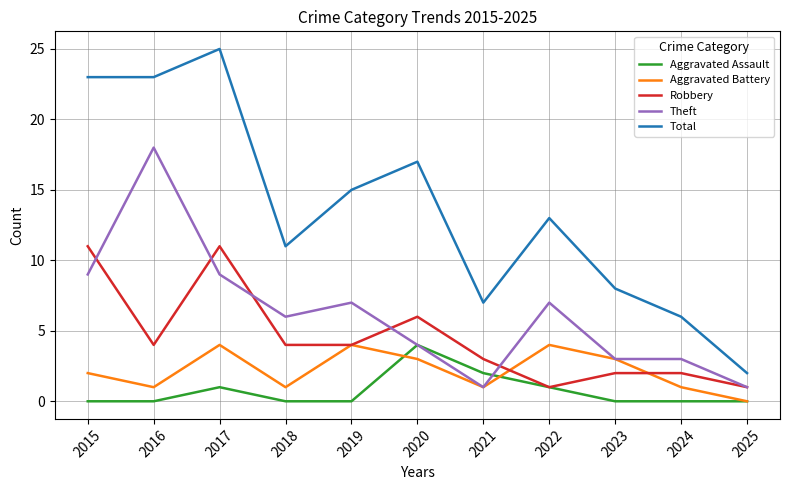

How many lines are shown in the chart?

5